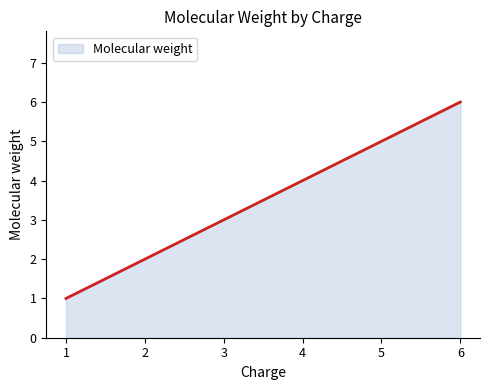

The chart shows a value of 4 at 3. True or false?

False